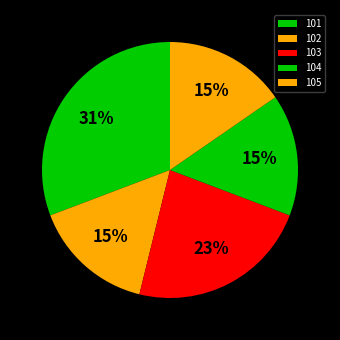

How many segments does this pie chart have?

5